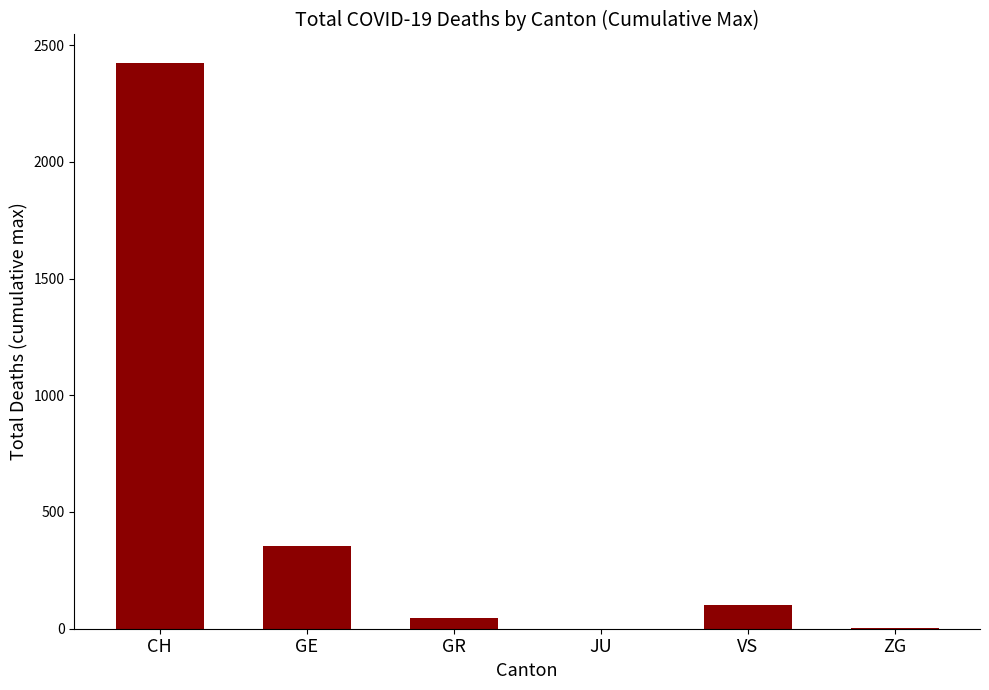

Between GR and GE, which is larger?

GE